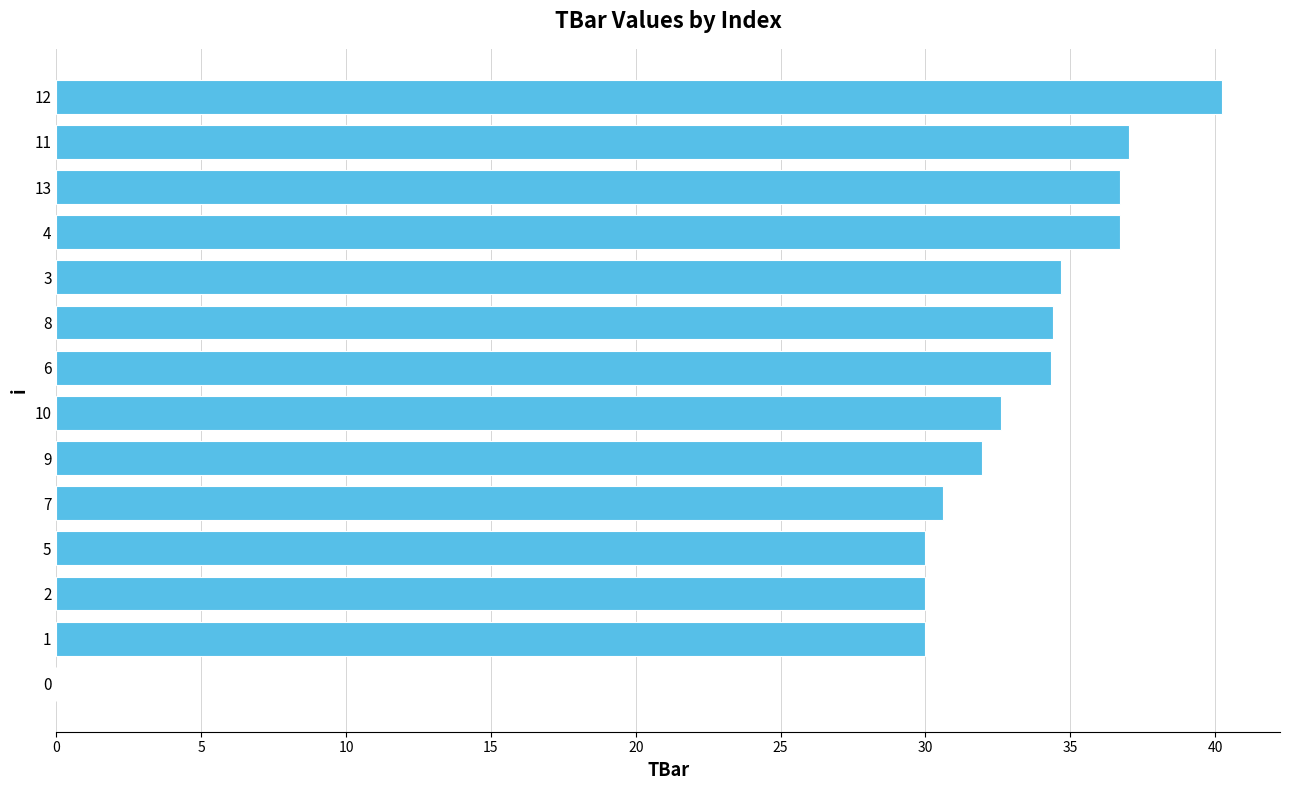

What is the approximate value at 3?

34.7